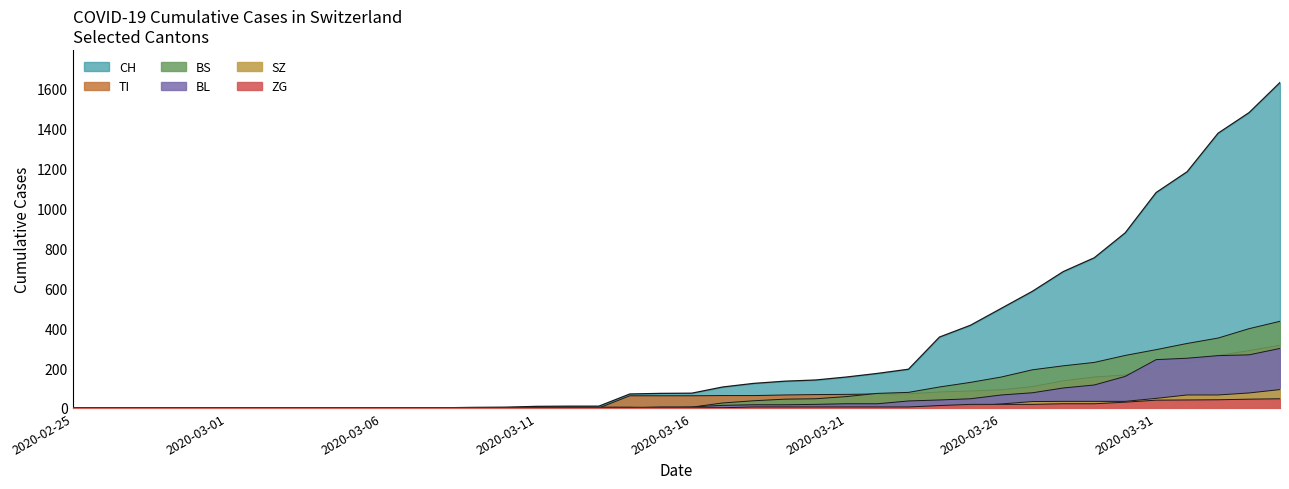

Which series has the largest range (max minus min)?

CH